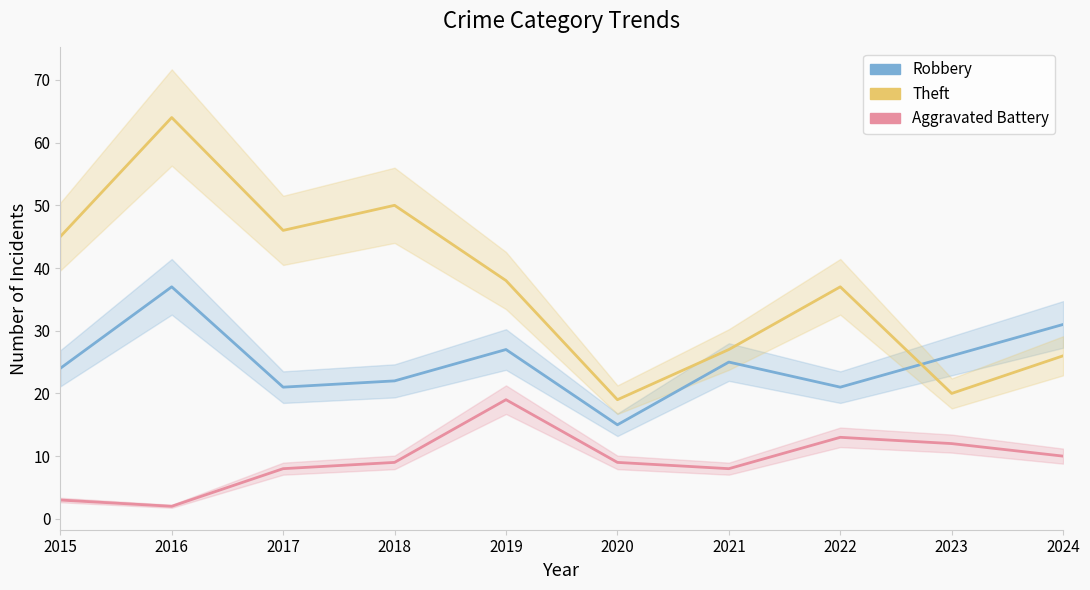

Where does the Theft series first go above 38?

2015